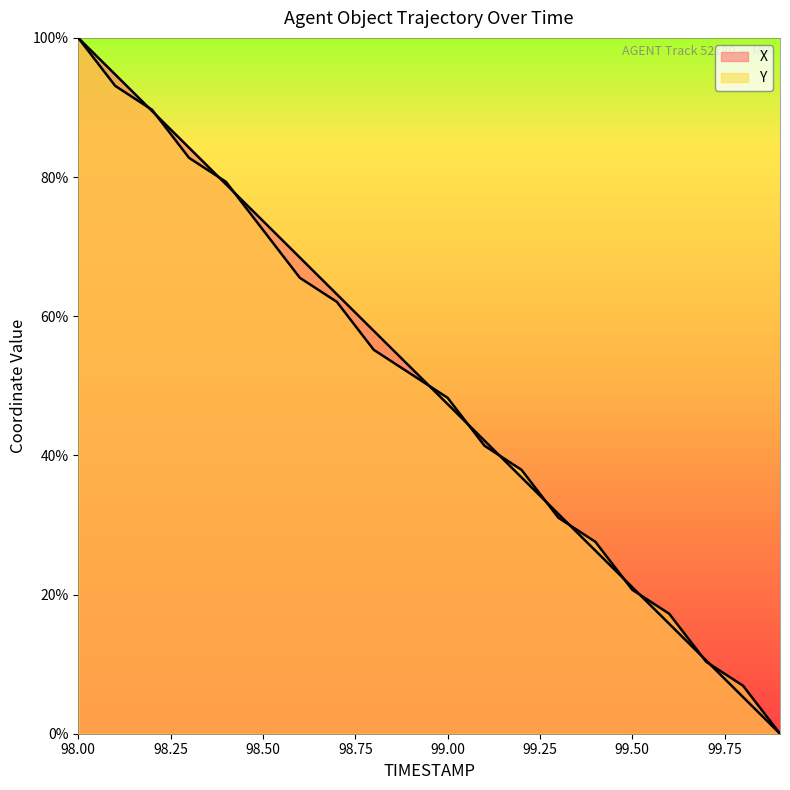

Reading left to right, extract all data points from this chart.

X: 100.0	94.7	89.5	84.2	79.0	73.7	68.4	63.2	57.9	52.6	47.4	42.1	36.8	31.6	26.3	21.1	15.8	10.5	5.3	0.0
Y: 100.0	93.1	89.7	82.8	79.3	72.4	65.5	62.1	55.2	51.7	48.3	41.4	37.9	31.0	27.6	20.7	17.2	10.3	6.9	0.0